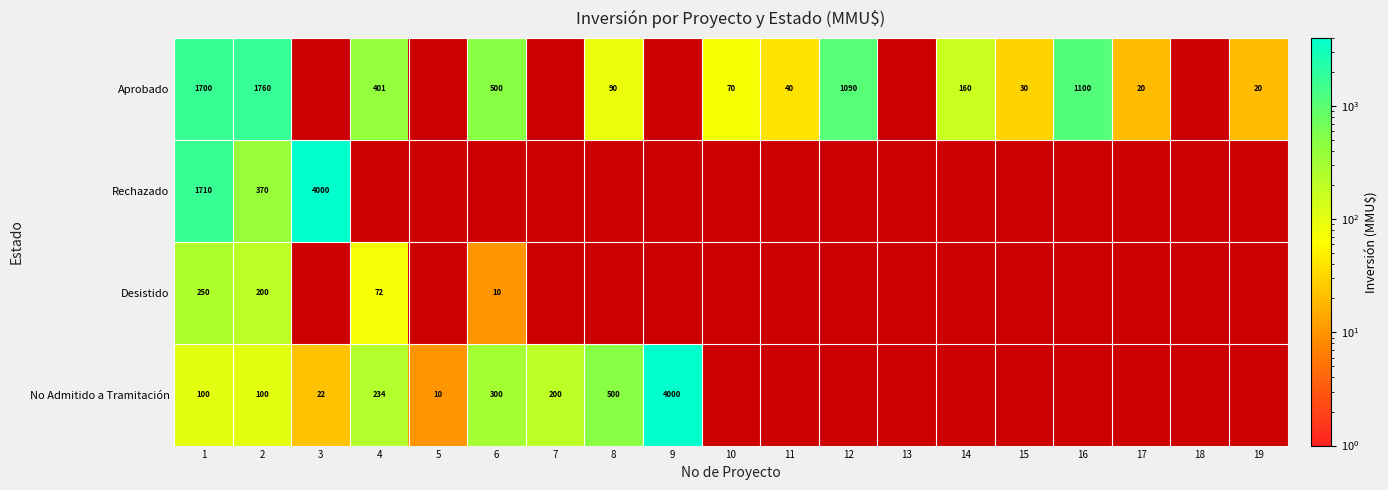

True or false: No Admitido a Tramitación has a value of 13 at 3.

False